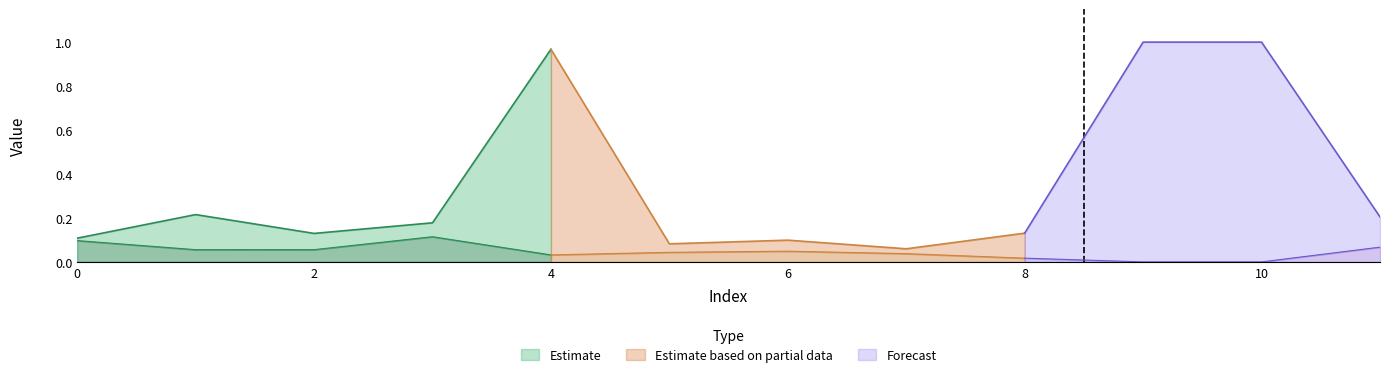

How many data points in row_2 are above 0?

10